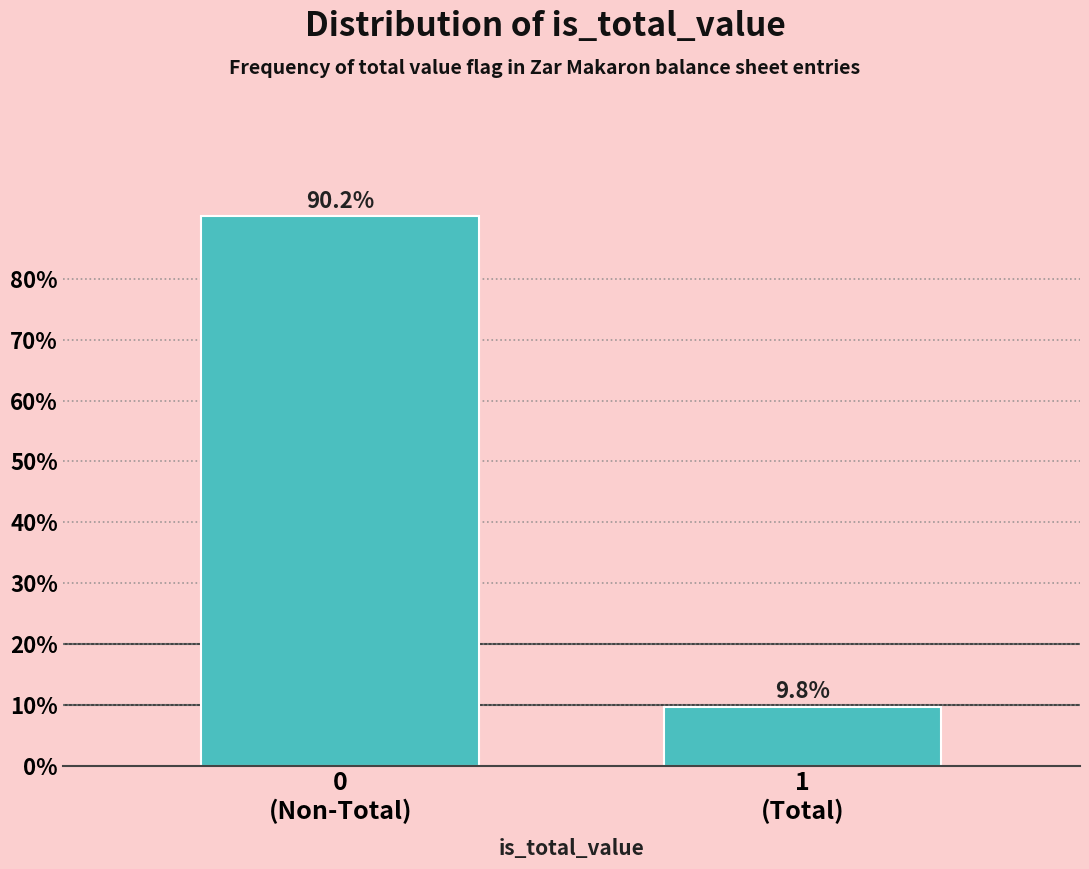

Reading left to right, what are all the values shown in this chart?

90.2	9.8